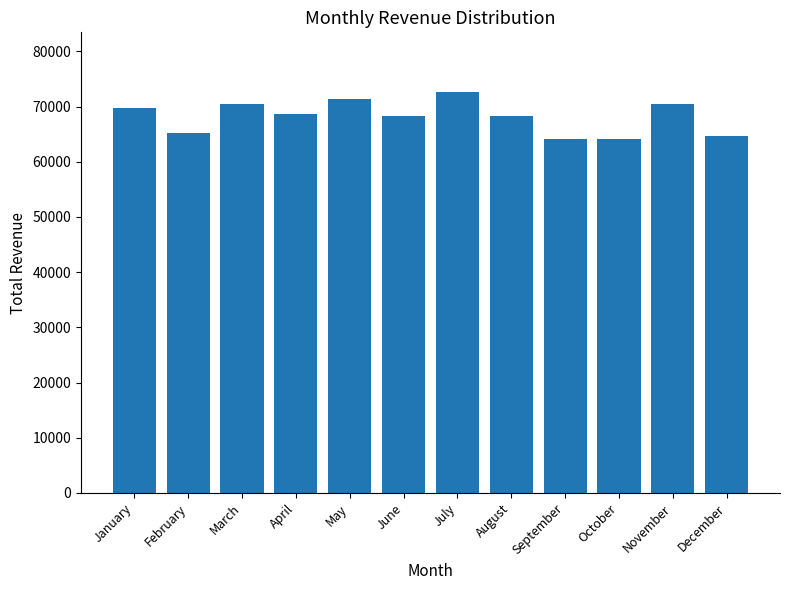

The value at May is 100909.1. True or false?

False